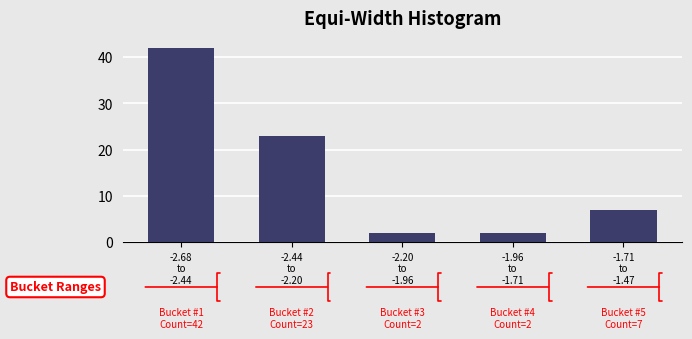

Reading left to right, extract all data points from this chart.

42	23	2	2	7